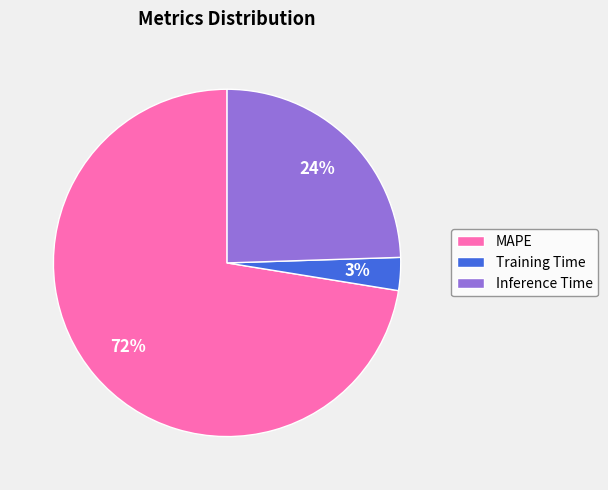

What percentage is the Inference Time slice, to the nearest percent?

24%